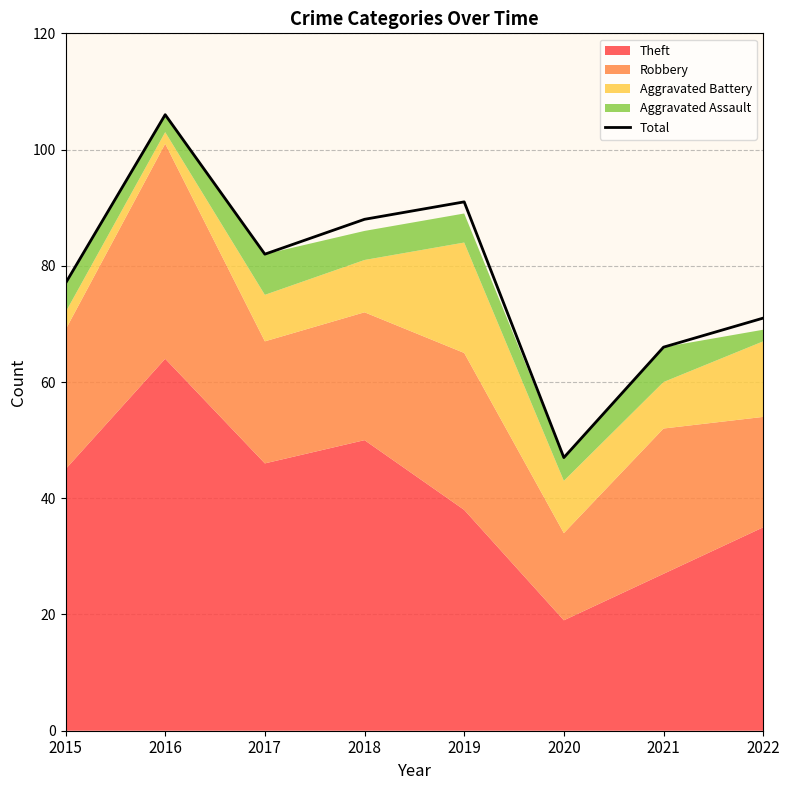

Count the number of values greater than 82.

3